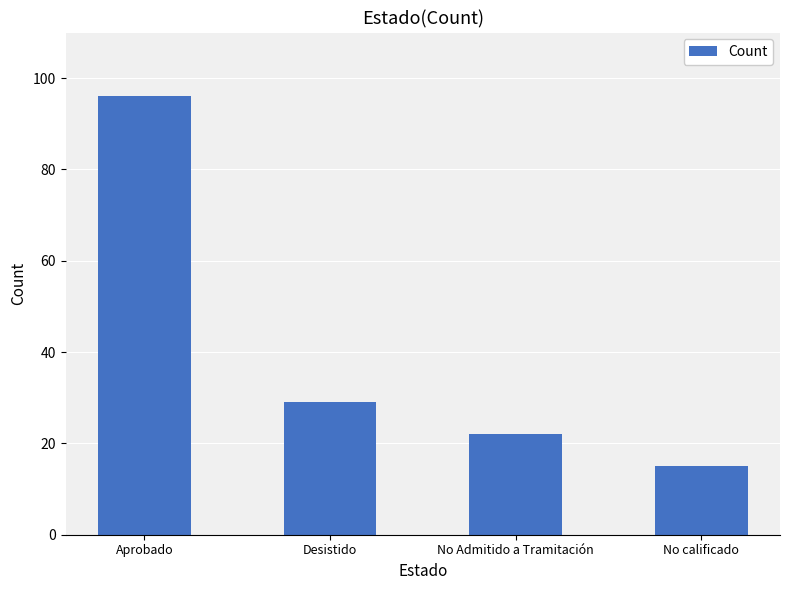

Reading left to right, extract all data points from this chart.

96	29	22	15